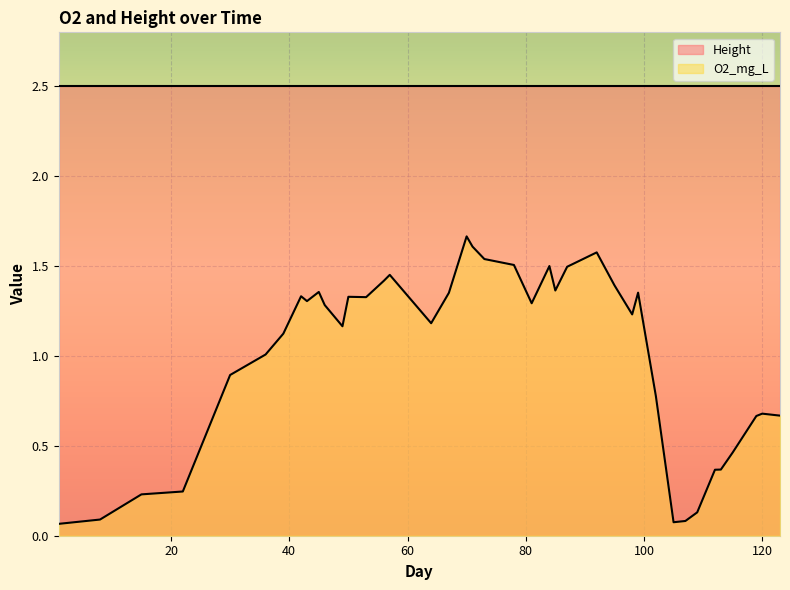

True or false: there are more than 1 points higher than both neighbors.

True